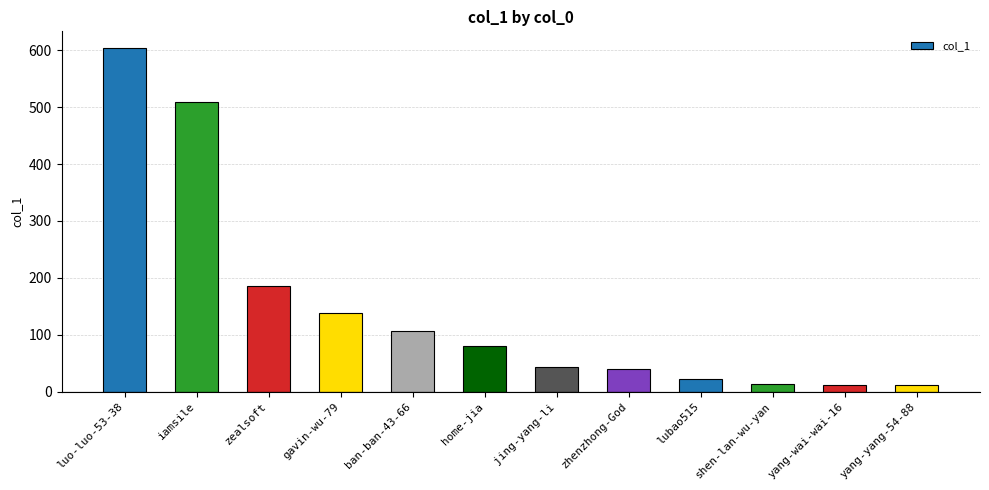

What is the average value?

147